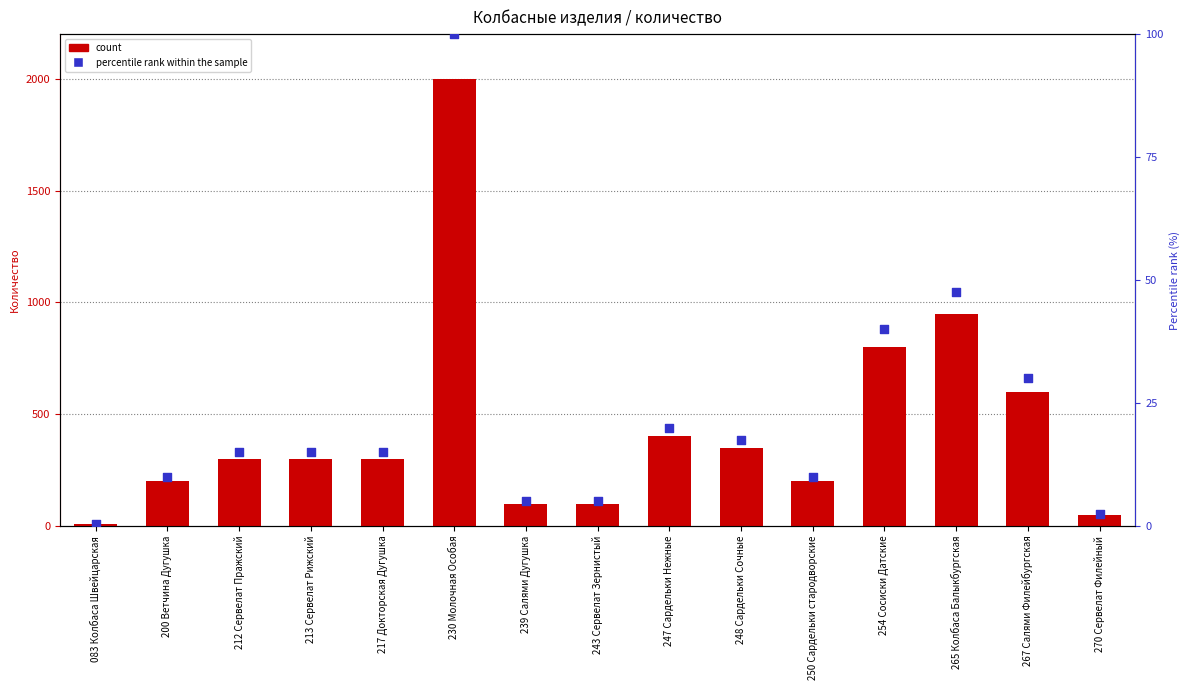

What is the total value across all series at 239 Салями Дугушка?

105.0